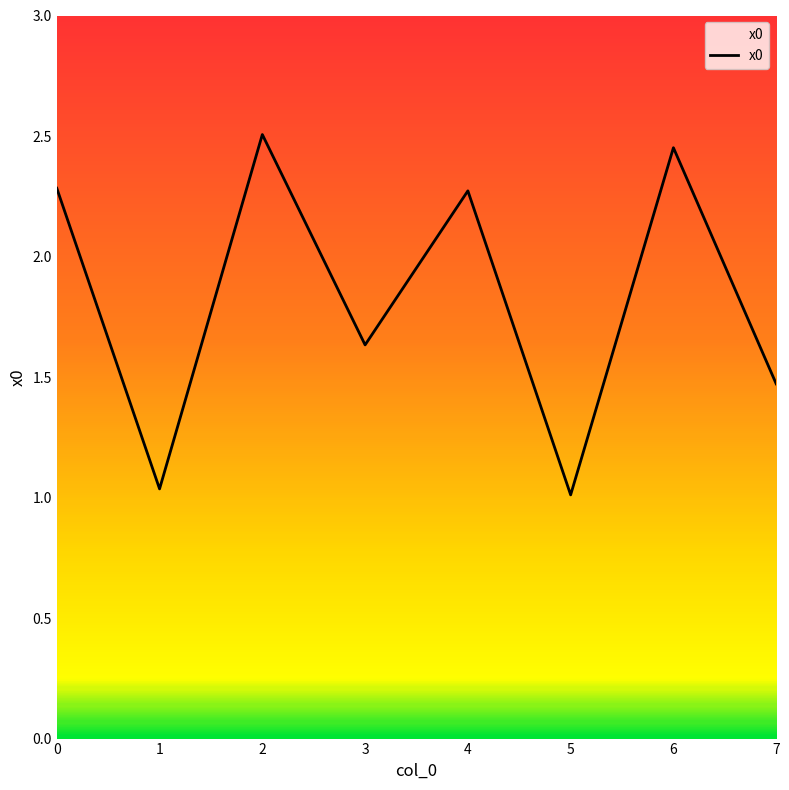

At which category does the data reach its first local peak?

2